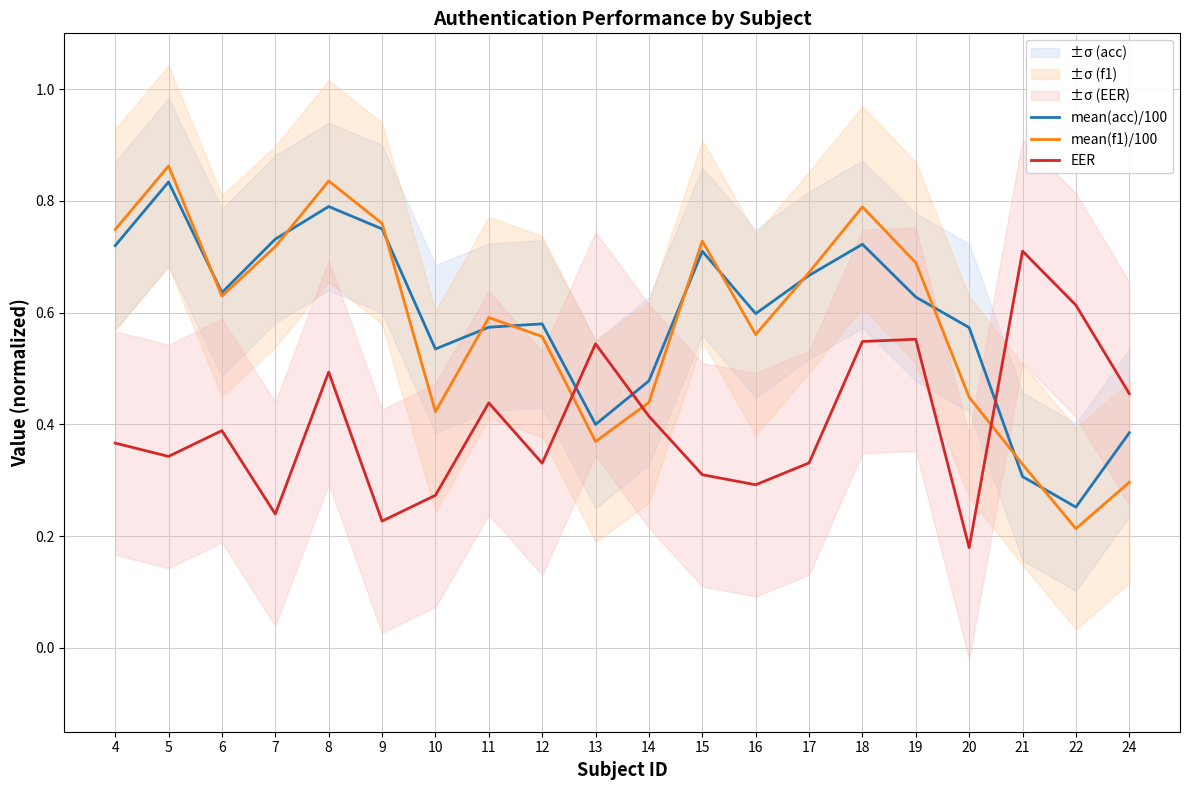

What are all the series names shown in the legend?

mean(acc)/100, mean(f1)/100, EER